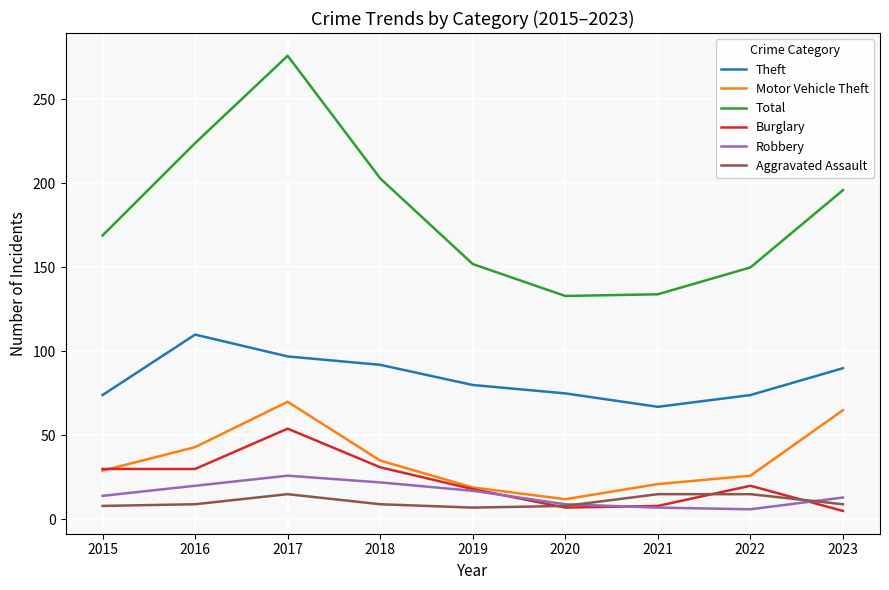

Read the Motor Vehicle Theft value at 2016, to the nearest 10.

40